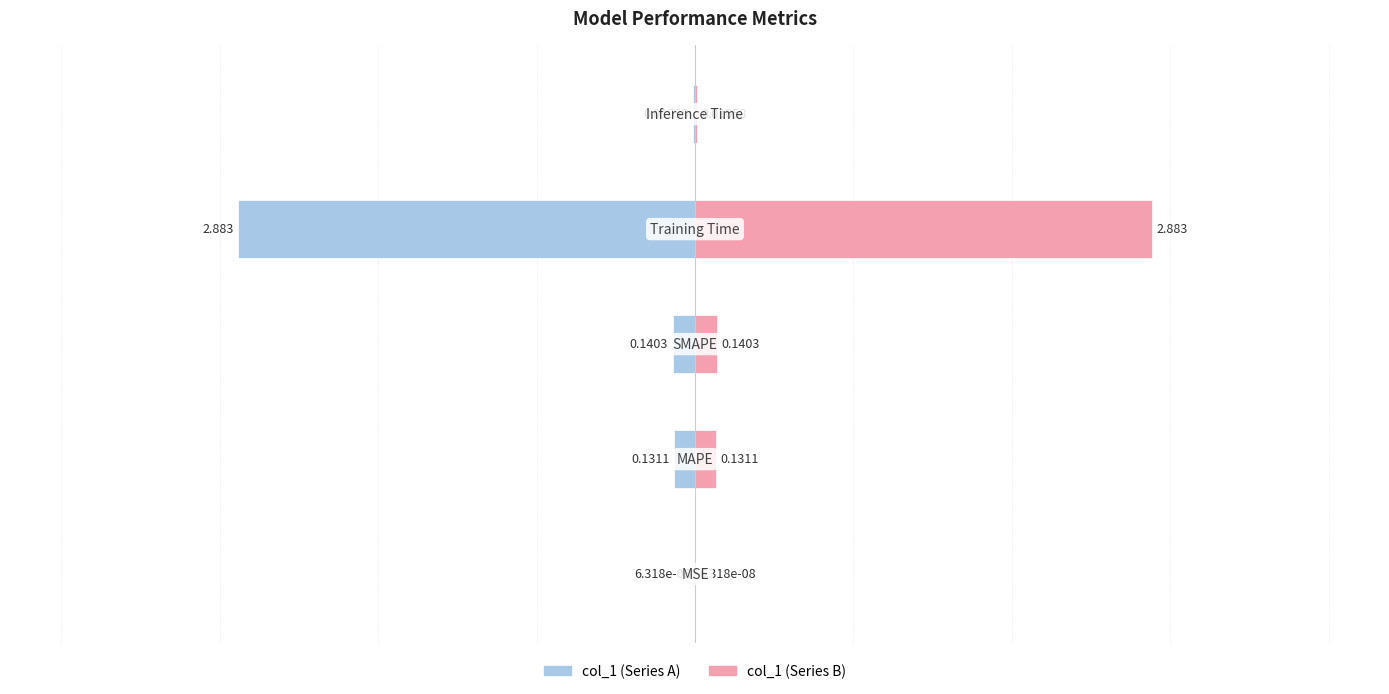

Reading left to right, transcribe all the data shown in this chart.

col_1 (left): -0.0	-0.1	-0.1	-2.9	-0.0
col_1 (right): 0.0	0.1	0.1	2.9	0.0